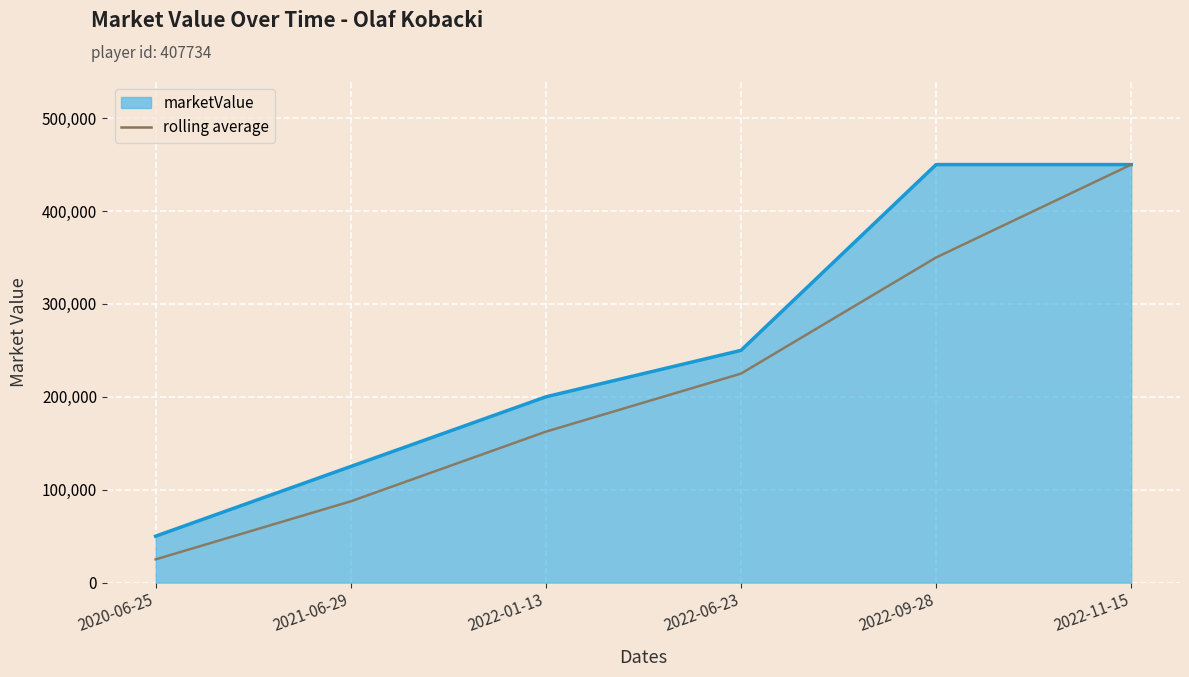

What is the minimum value for marketValue?

50000